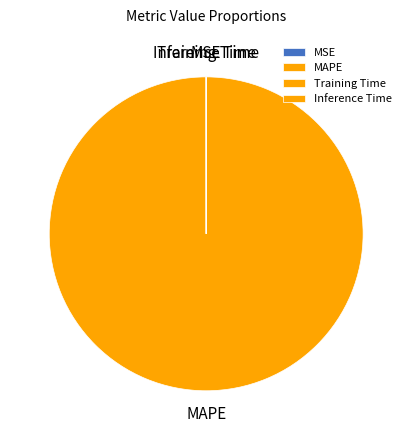

The MAPE slice represents 100% of the pie. True or false?

True